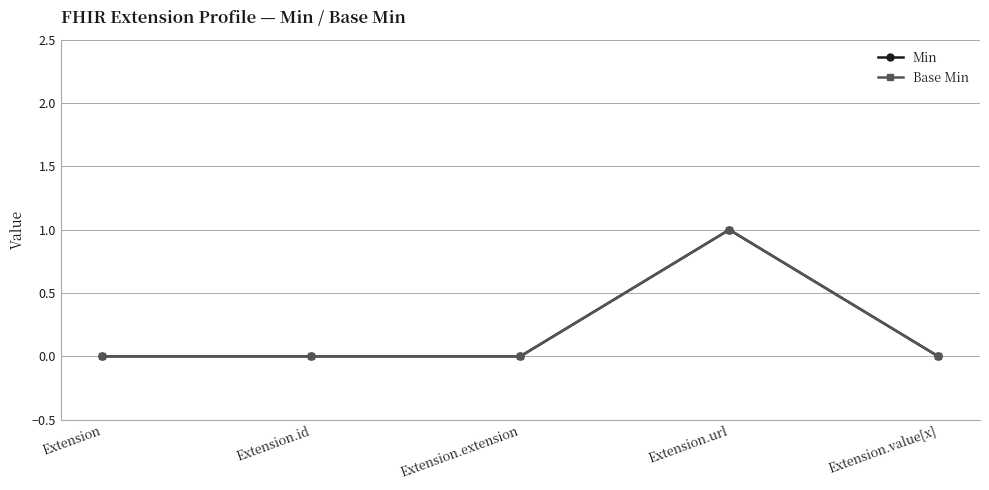

Between Extension.extension and Extension.url, which is larger?

Extension.url